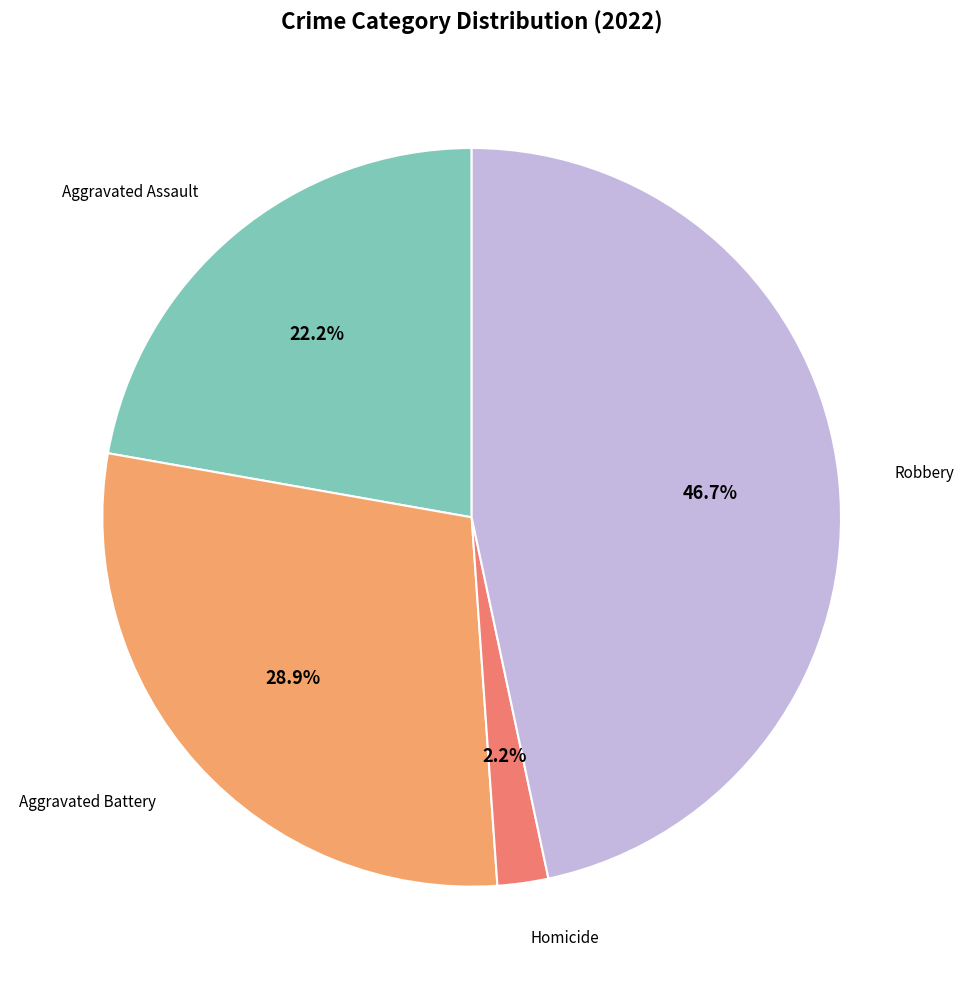

Does any single category account for the majority?

No